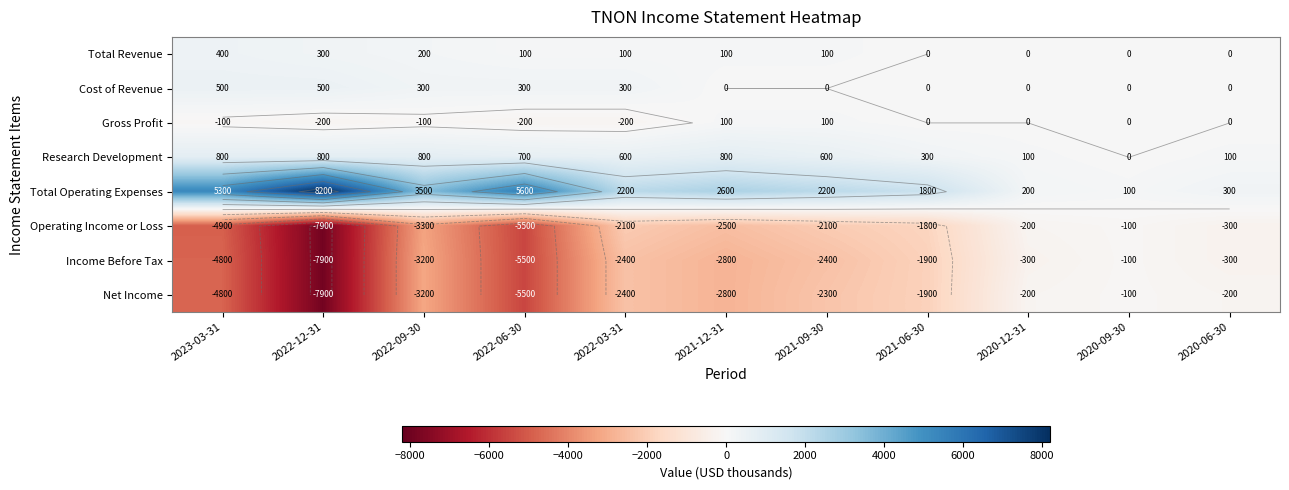

Is the value of Gross Profit at 2020-09-30 greater than the value of Income Before Tax at 2022-12-31?

Yes